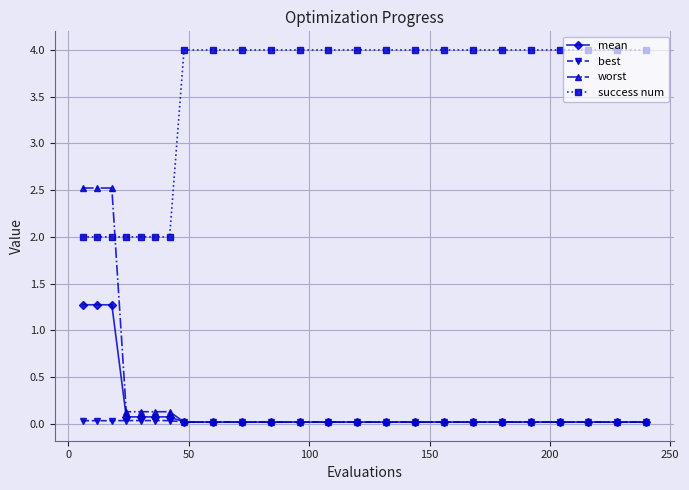

Count the number of data series in this chart.

4